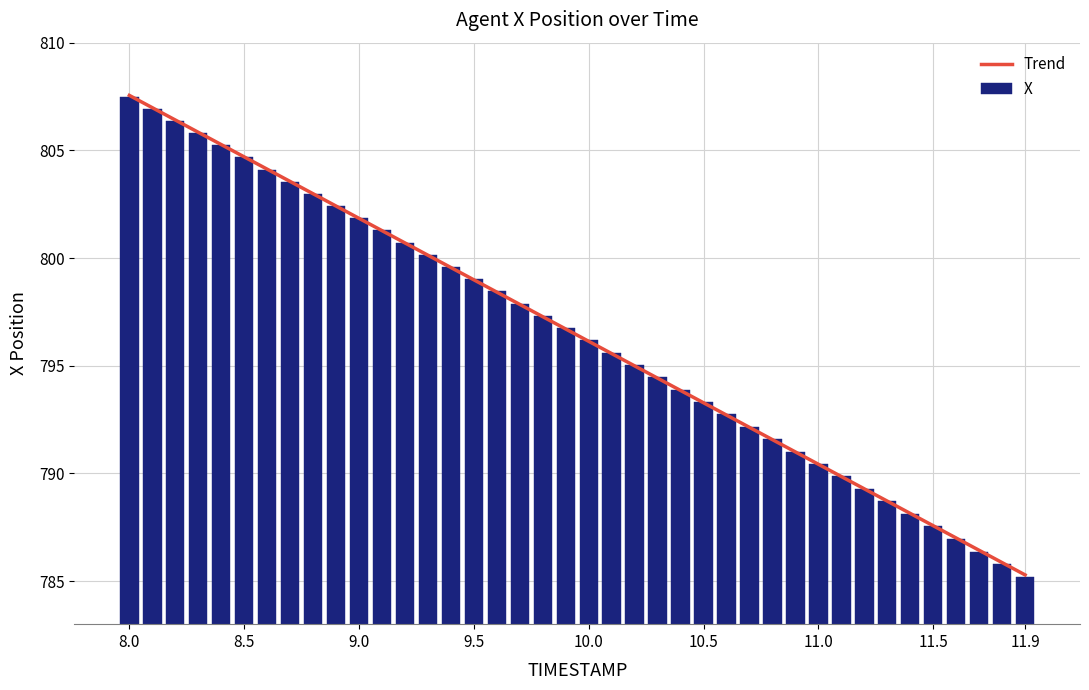

What is the difference between the maximum and minimum values in the X series?

22.3